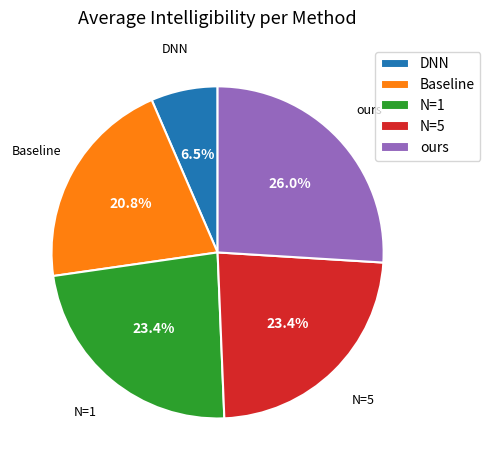

Between DNN and ours, which is larger?

ours